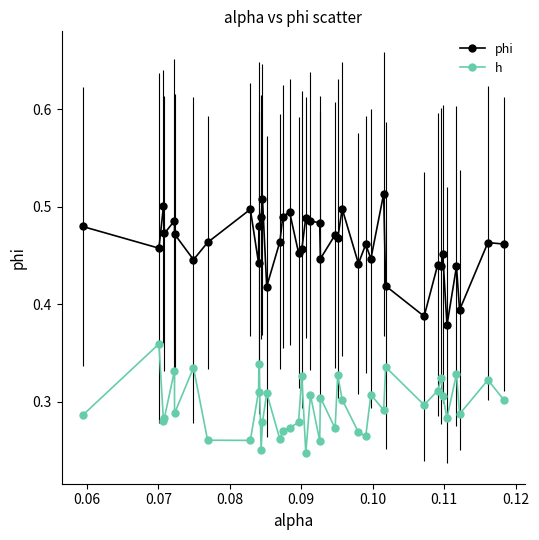

True or false: phi and h intersect in this chart.

False